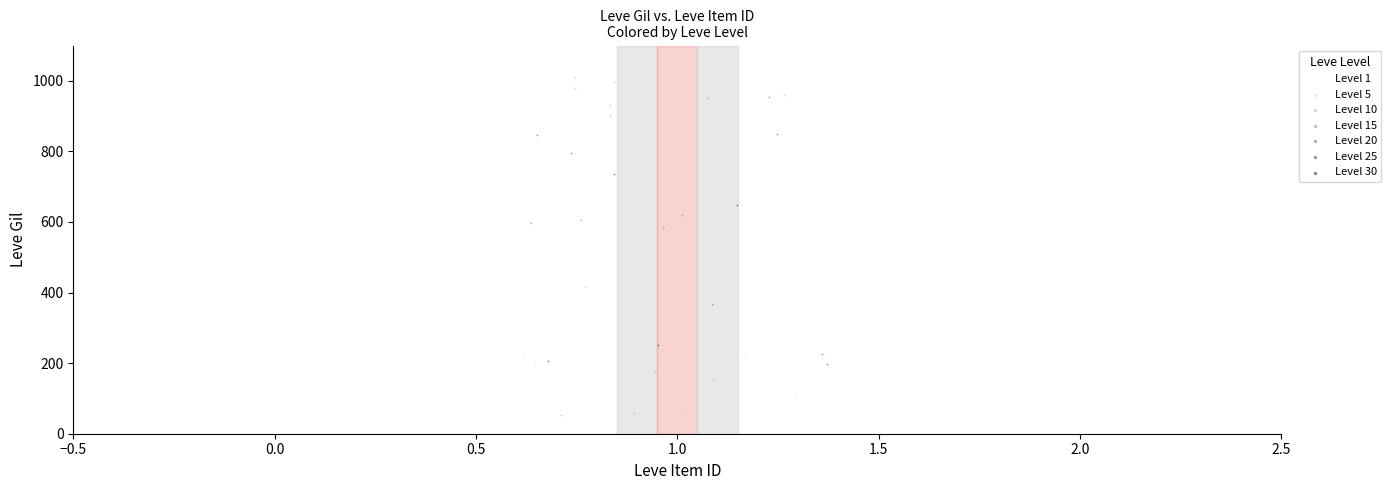

Which series contains the highest Y value?

Level 10